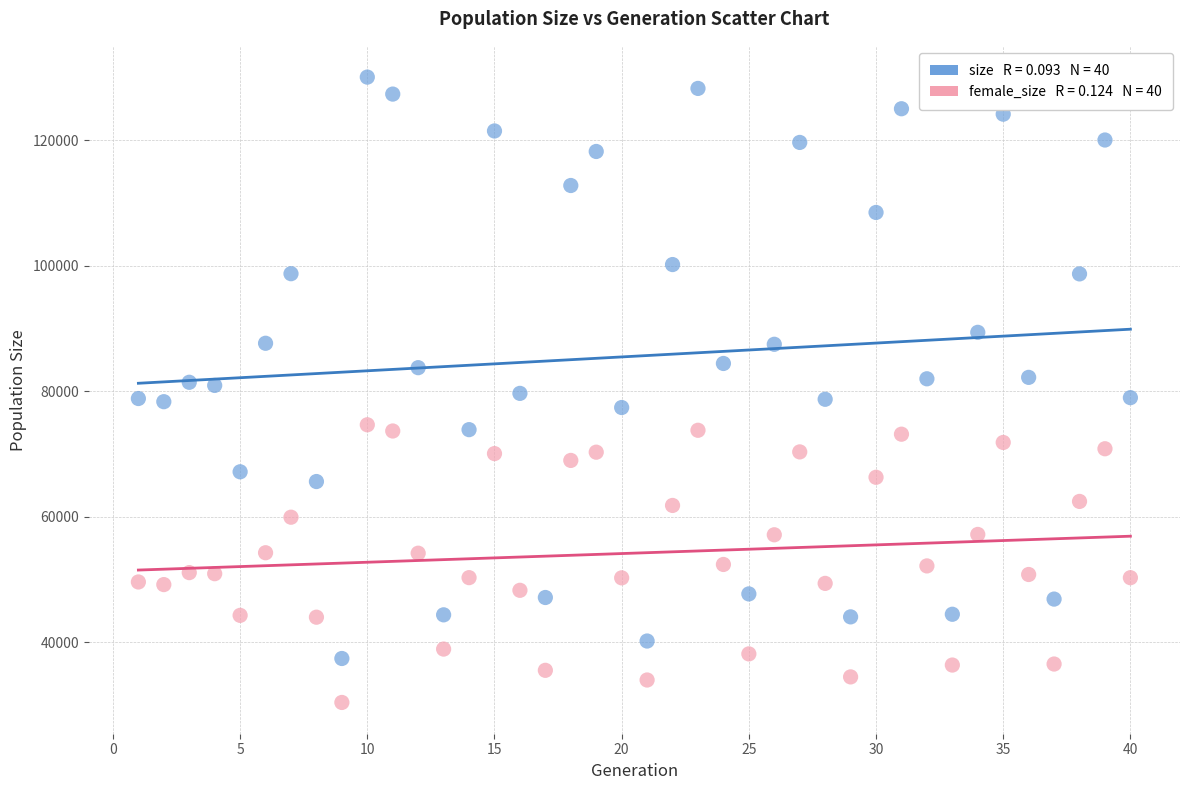

Across all data points, what is the range of Y values (max minus min)?

99668